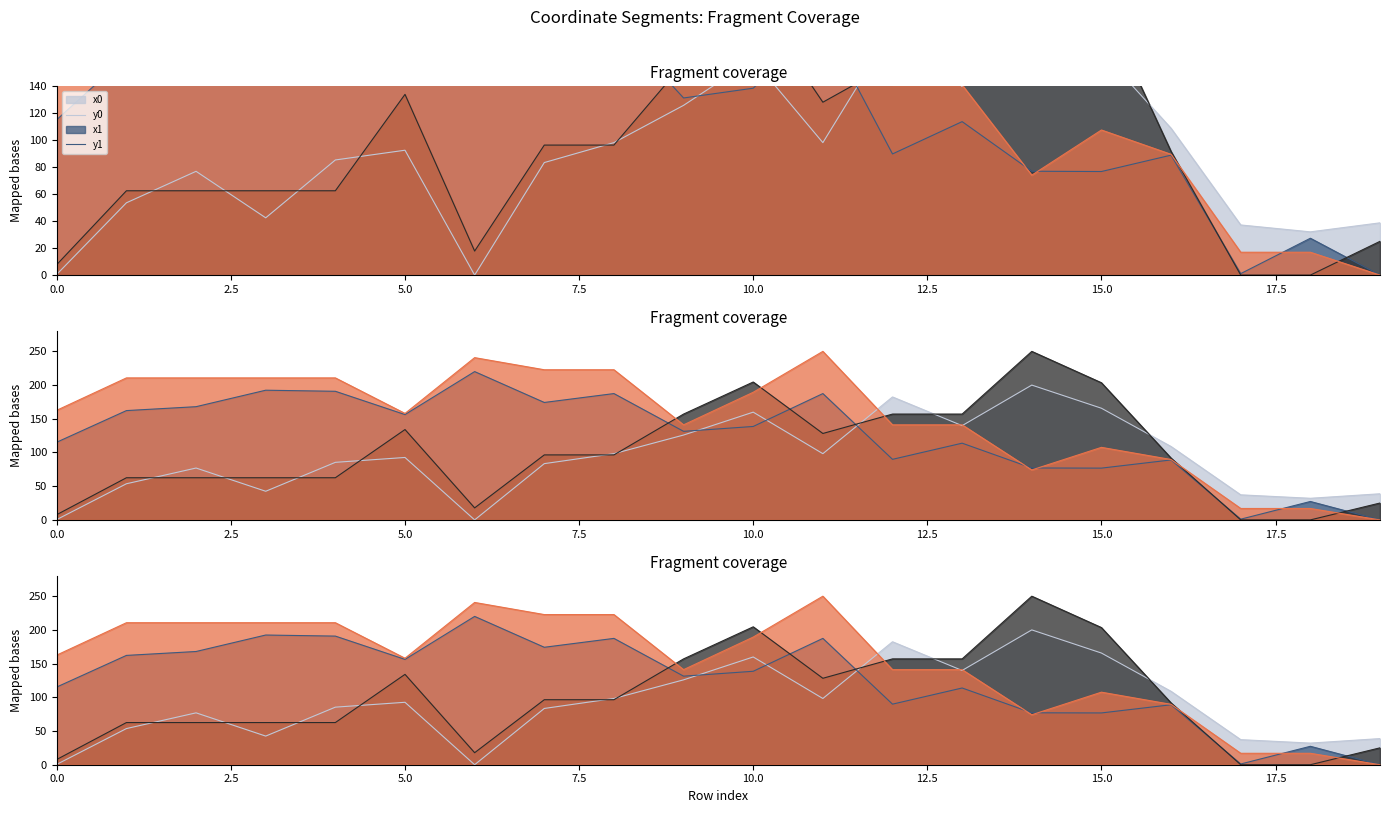

Reading left to right, extract all data points from this chart.

x0: 0=162.6	1=210.6	2=210.6	3=210.6	4=210.6	5=157.9	6=240.7	7=222.7	8=222.7	9=141.0	10=189.3	11=250.0	12=141.0	13=141.0	14=74.1	15=107.6	16=89.6	17=16.9	18=16.9	19=0.0
y0: 0=7.8	1=62.5	2=62.5	3=62.5	4=62.5	5=134.0	6=17.8	7=96.4	8=96.4	9=157.0	10=204.6	11=128.2	12=157.0	13=157.0	14=250.0	15=203.5	16=91.7	17=0.0	18=0.0	19=25.1
x1: 0=115.3	1=162.2	2=167.9	3=192.4	4=190.8	5=156.2	6=220.0	7=174.2	8=187.4	9=131.4	10=138.6	11=187.4	12=89.9	13=113.8	14=77.0	15=76.8	16=89.0	17=1.1	18=27.3	19=0.0
y1: 0=0.5	1=53.6	2=77.0	3=42.5	4=85.4	5=92.6	6=0.0	7=83.5	8=98.2	9=125.9	10=159.8	11=98.2	12=182.4	13=139.8	14=200.0	15=165.7	16=108.8	17=37.2	18=32.1	19=38.8